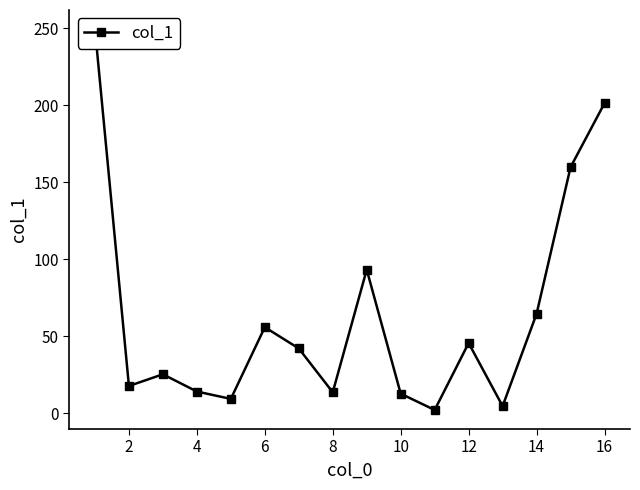

What is the average value?

63.1